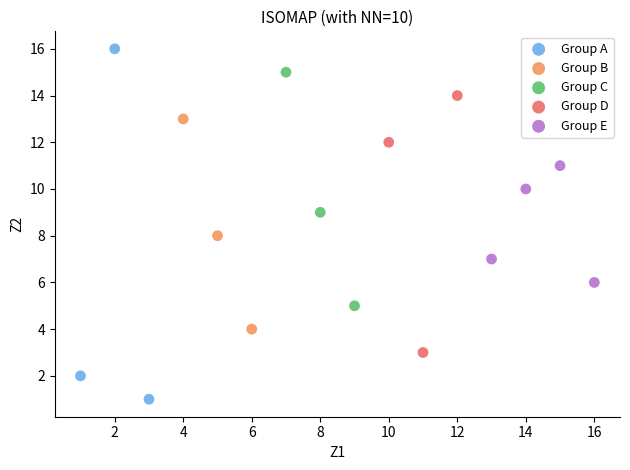

Which series contains the highest Y value?

Group A